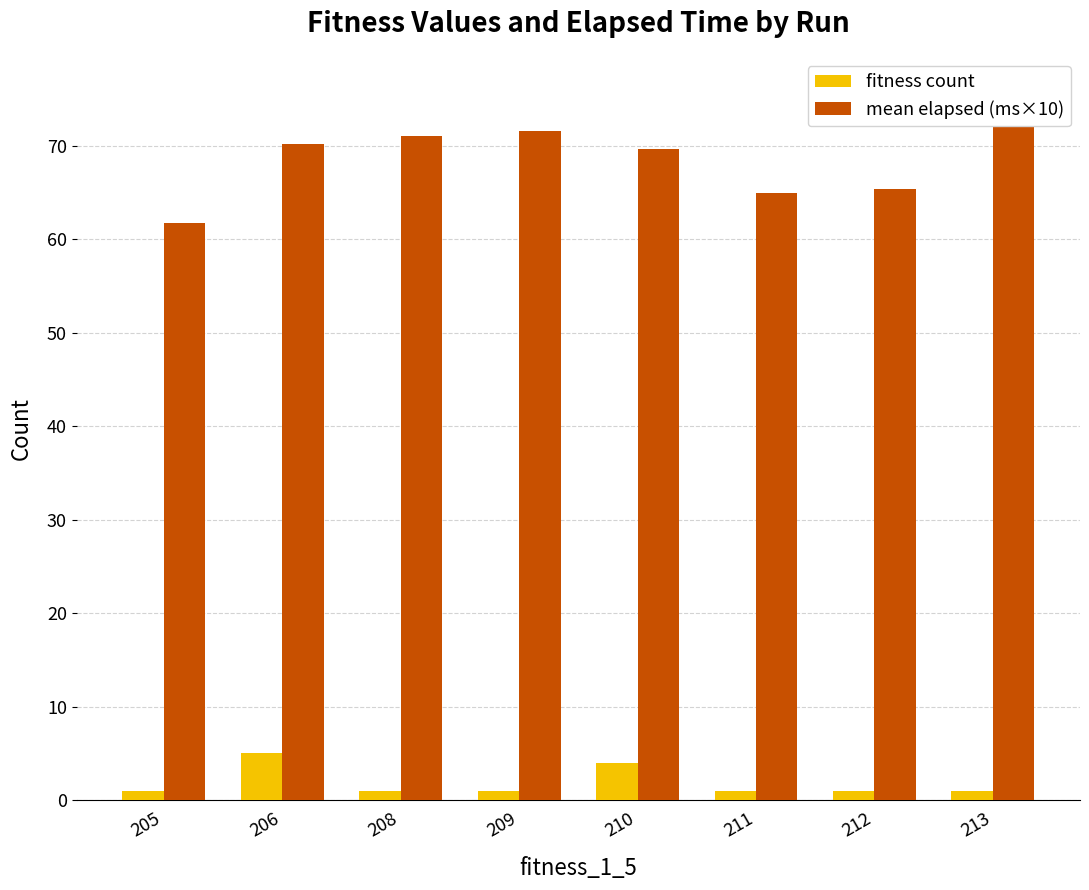

How many fitness count values are between 1 and 4?

7